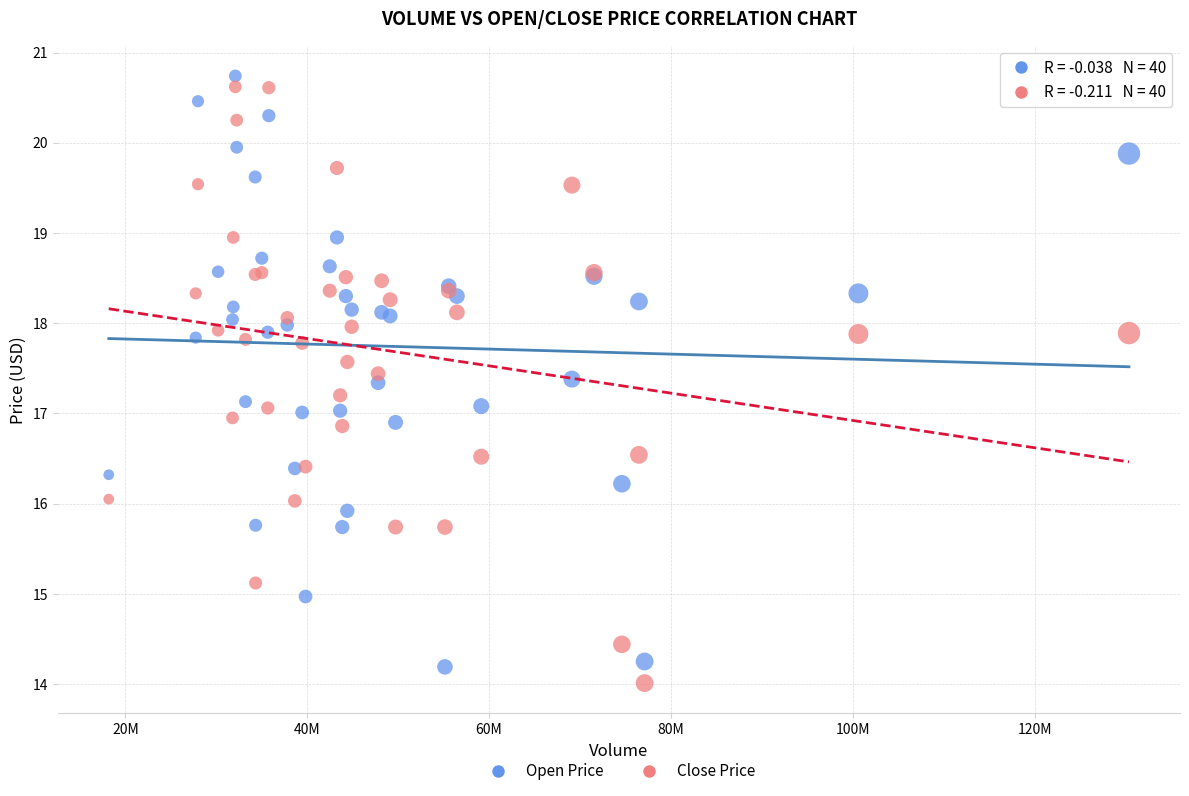

Which series has the largest Y range (max minus min)?

Close Price